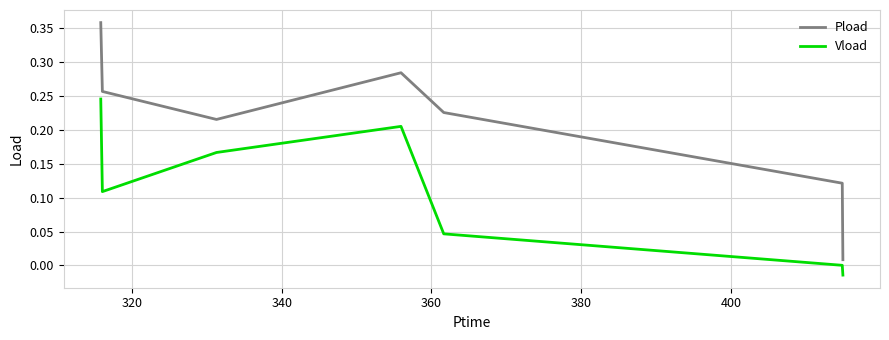

Which series has the widest spread of values?

Pload